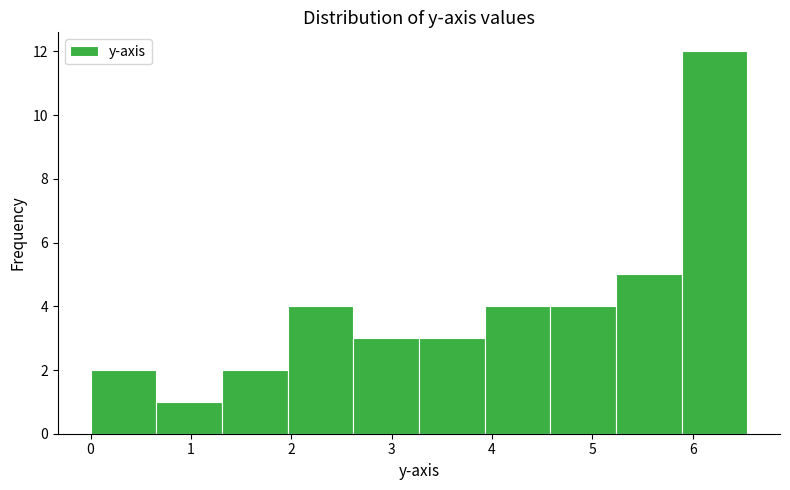

What is the height of the bar covering 4.6 to 5.2 on the x-axis? Neither the bar edges nor the heights are printed on the chart, so give them approximately, as read against the axes.

4